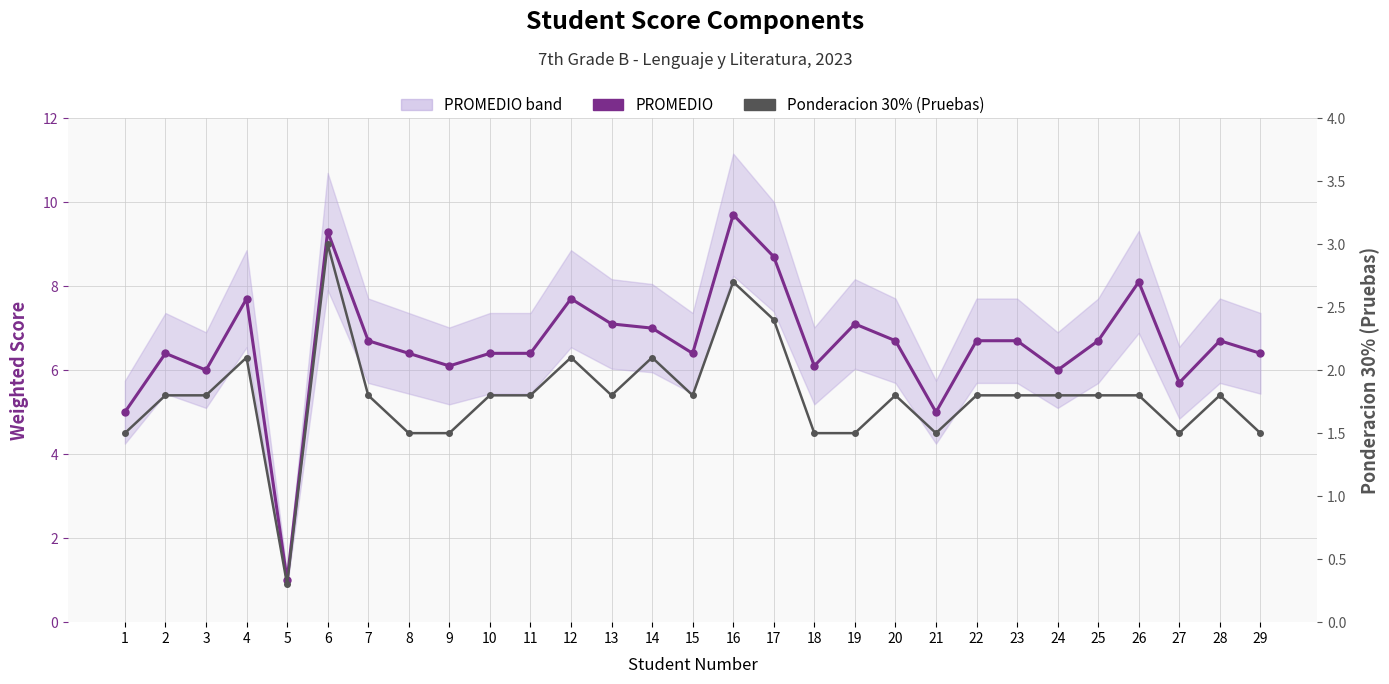

True or false: Ponderacion 30% (Pruebas) and PROMEDIO cross at least once.

False